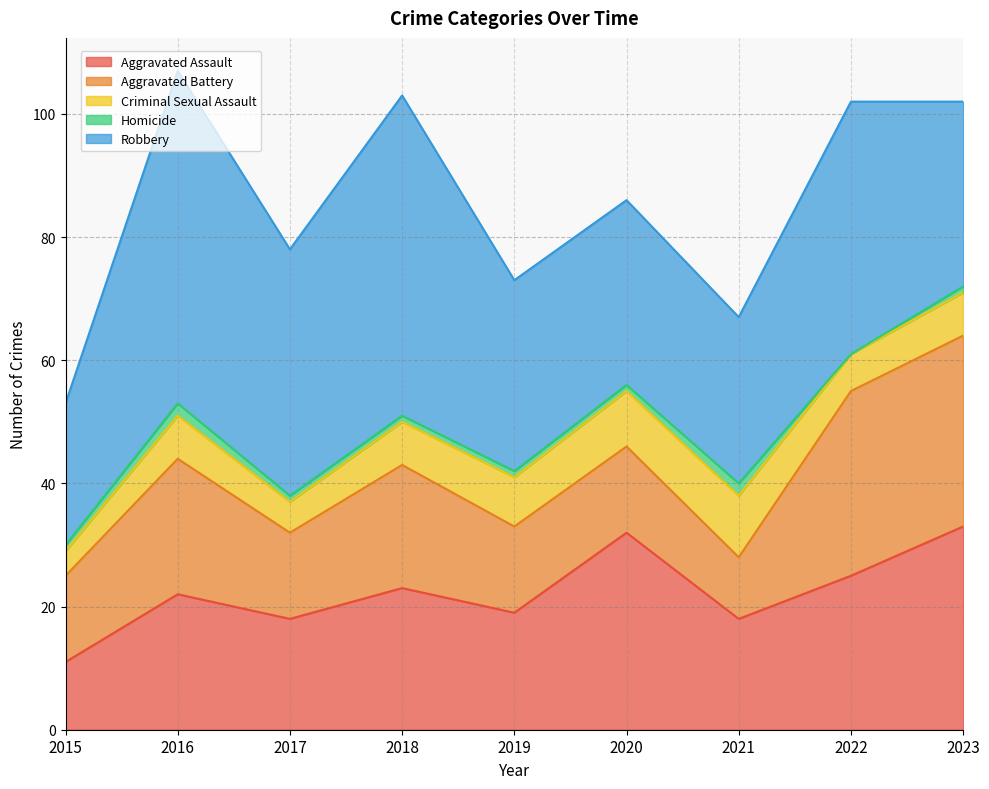

What is the highest value of the Aggravated Assault series?

33